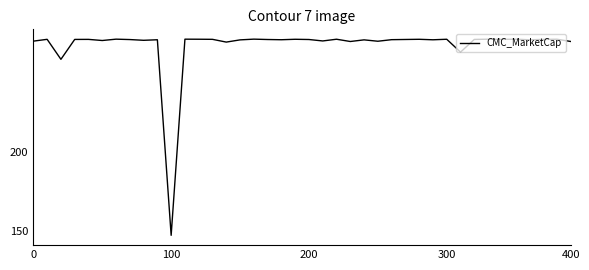

Does the chart display data point markers on the line(s)?

No